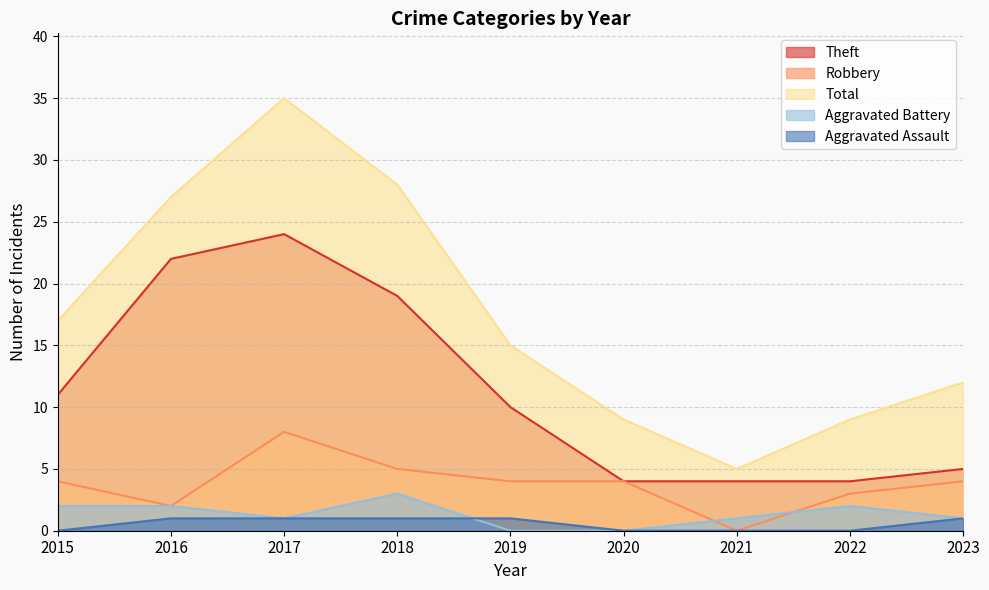

The Robbery series shows 1 at 2020. True or false?

False